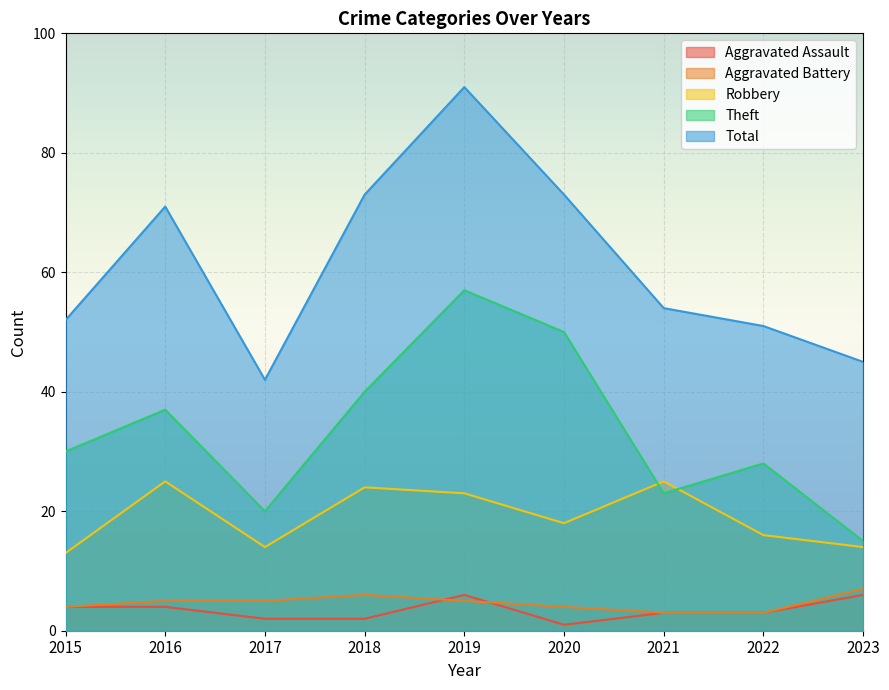

At how many categories does at least one series exceed 90?

1